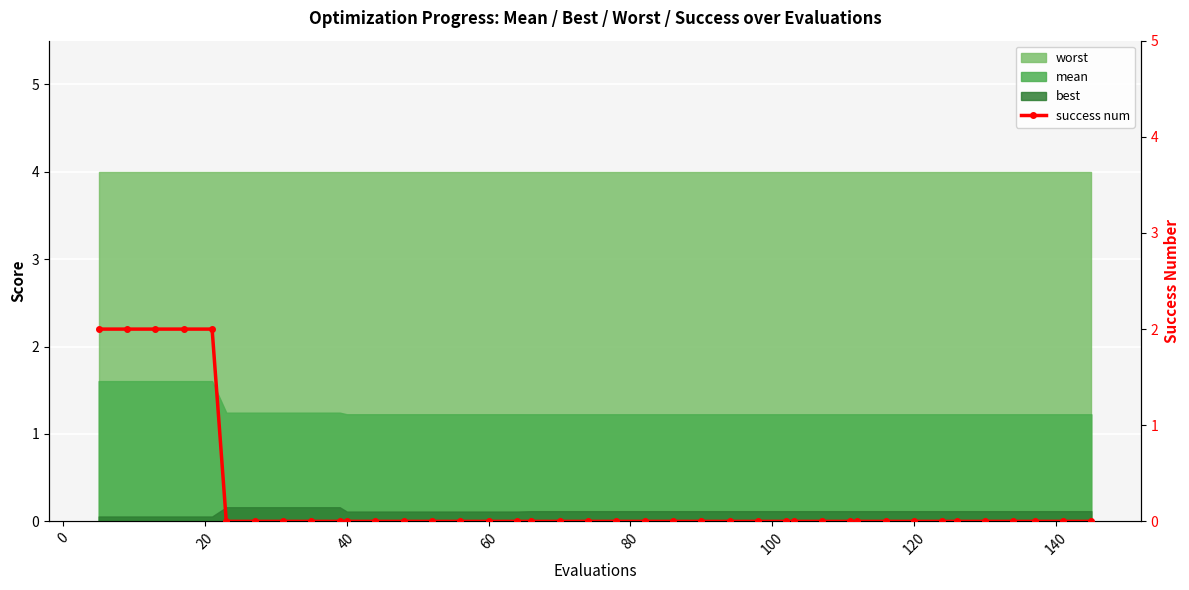

True or false: worst and best cross at least once.

False